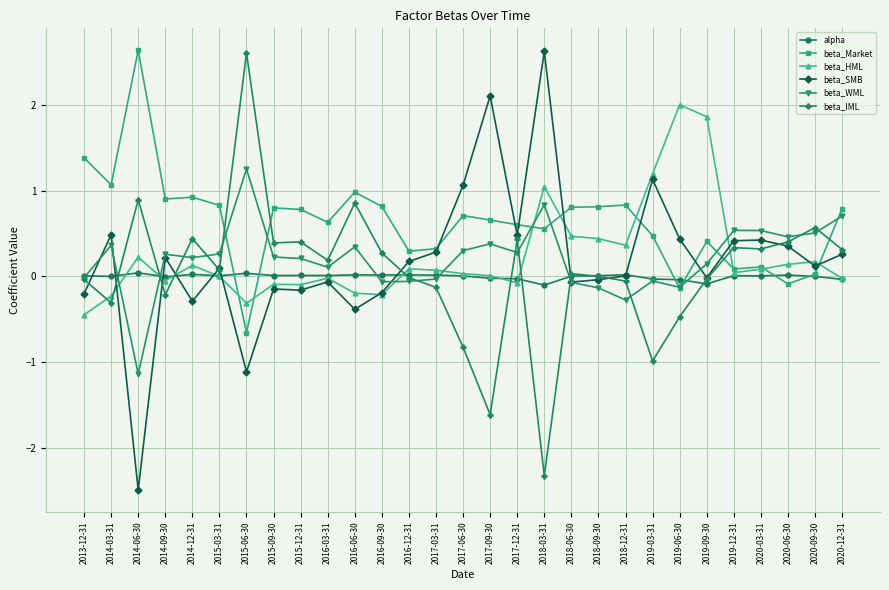

Which series changed the most between 2019-09-30 and 2019-12-31?

beta_HML